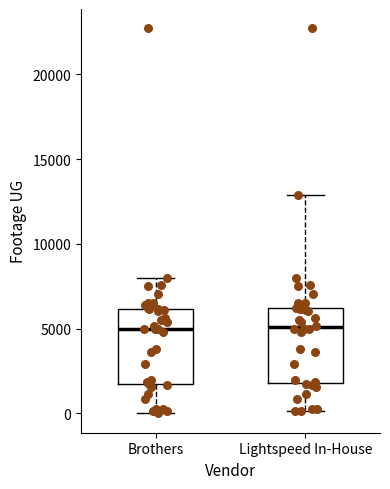

Reading left to right, read every box against the y-axis: the position of its median line, the range the box covers, and the ends of its whiskers. The values are not printed on the chart, so give them approximately, as read against the axis.

Brothers: median 5000, box 1500 to 6000, whiskers 0 to 8000
Lightspeed In-House: median 5000, box 2000 to 6500, whiskers 0 to 13000